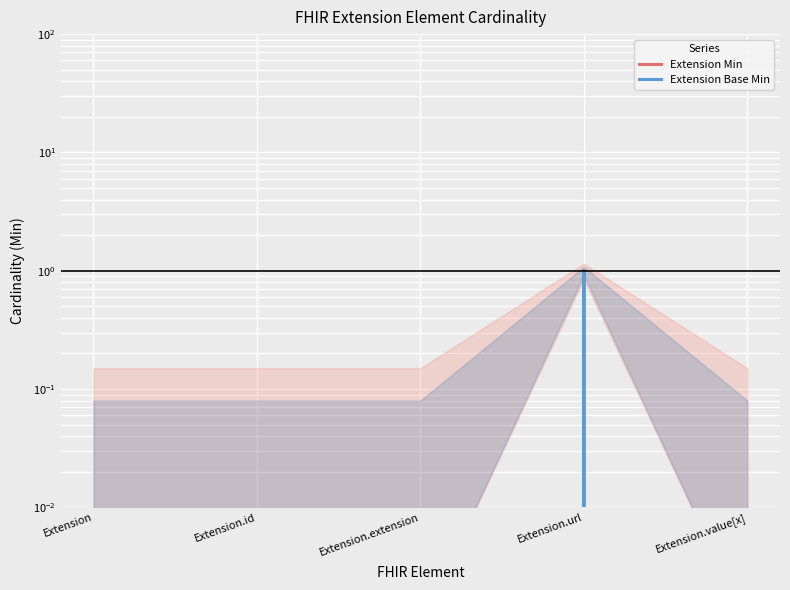

Between Extension and Extension.id, which series saw the biggest shift?

Extension Min